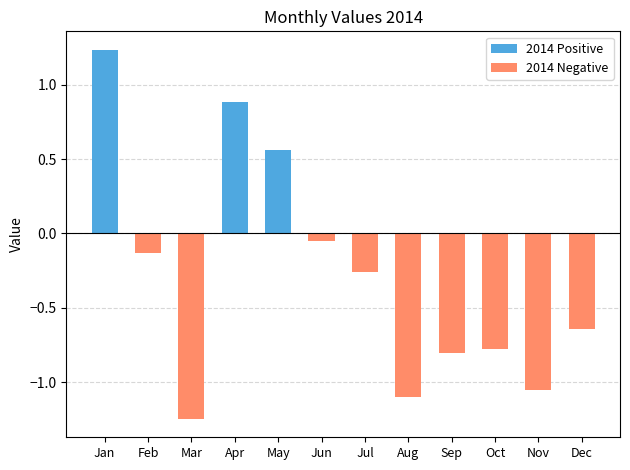

What is the total value across all series at Feb?

-0.1